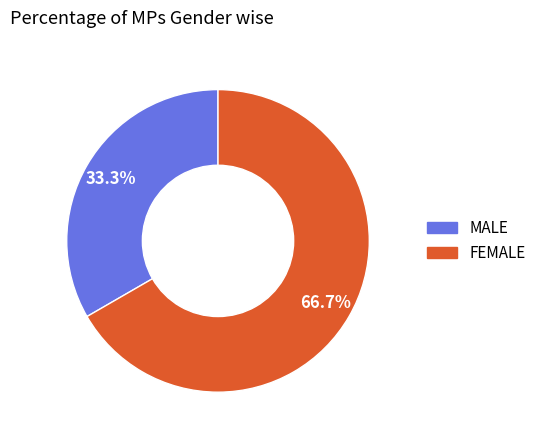

Approximately how many times larger is the value at FEMALE compared to MALE?

2.0